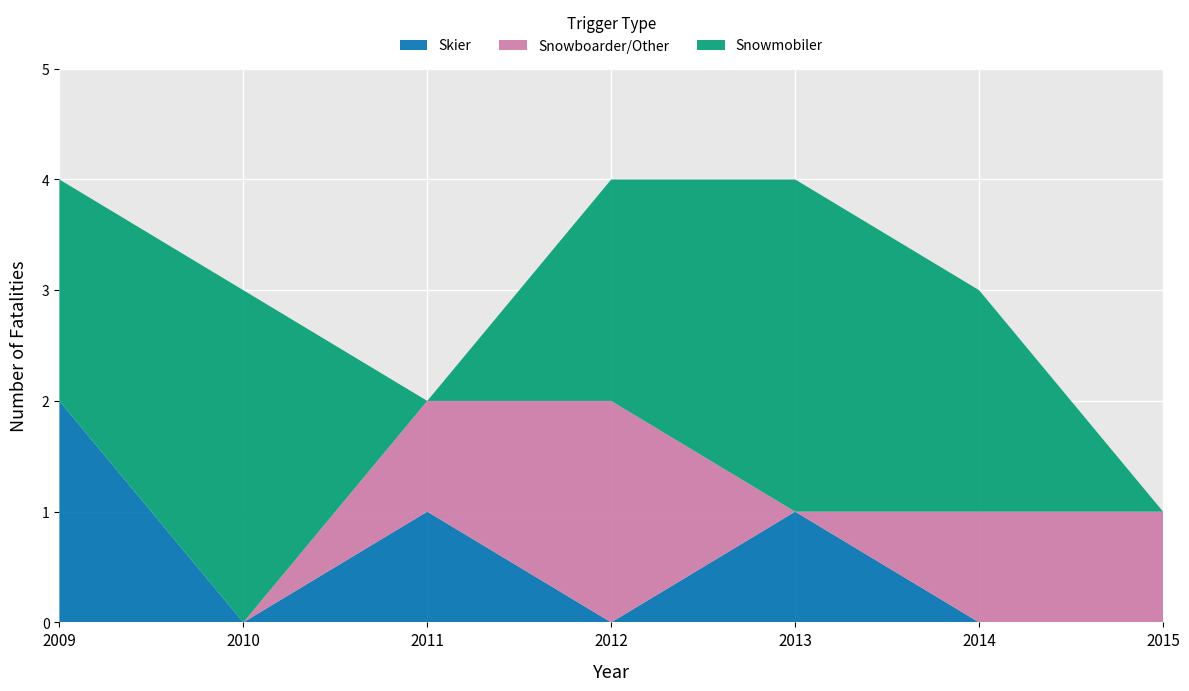

At which label does Skier reach its peak?

2009